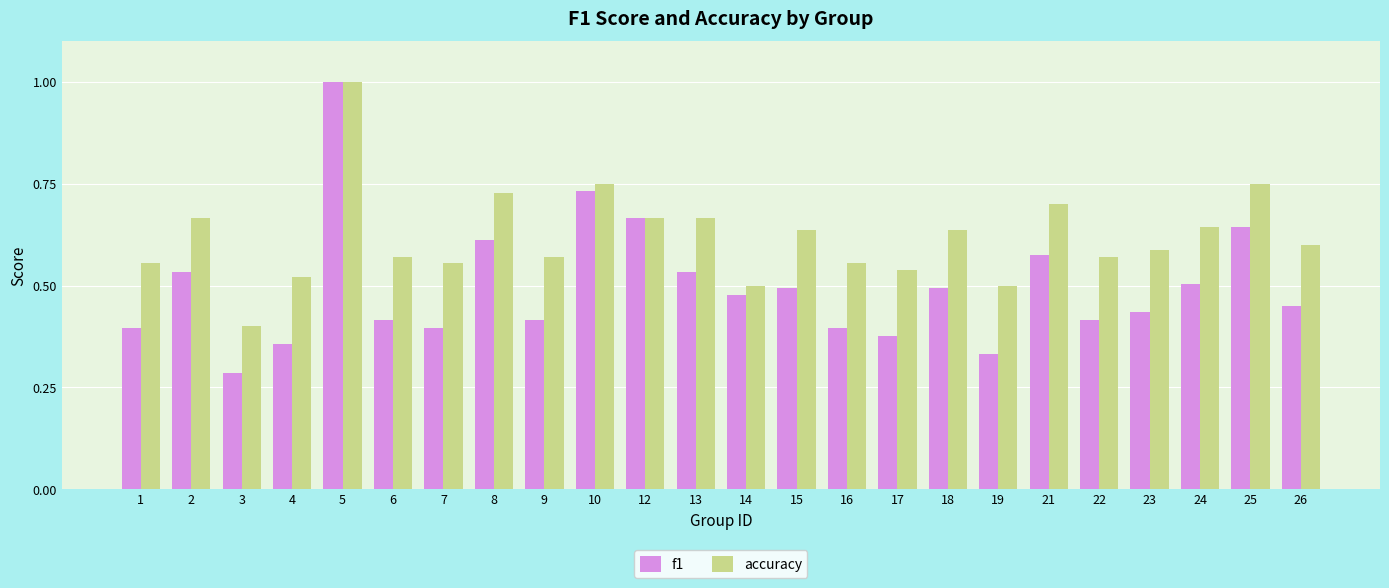

The value of accuracy at 26 is 0.9. True or false?

False